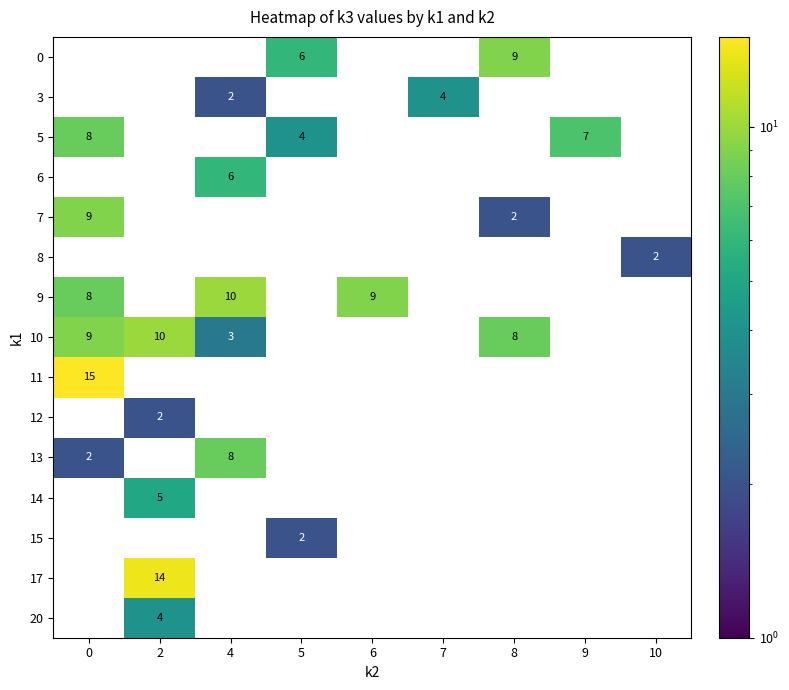

What is the spread (max minus min) of values at 0?

15